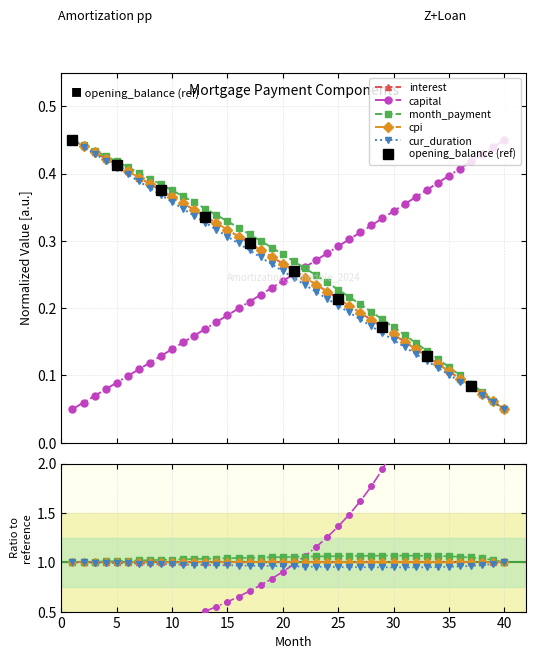

Which label corresponds to the largest value in the chart?

1